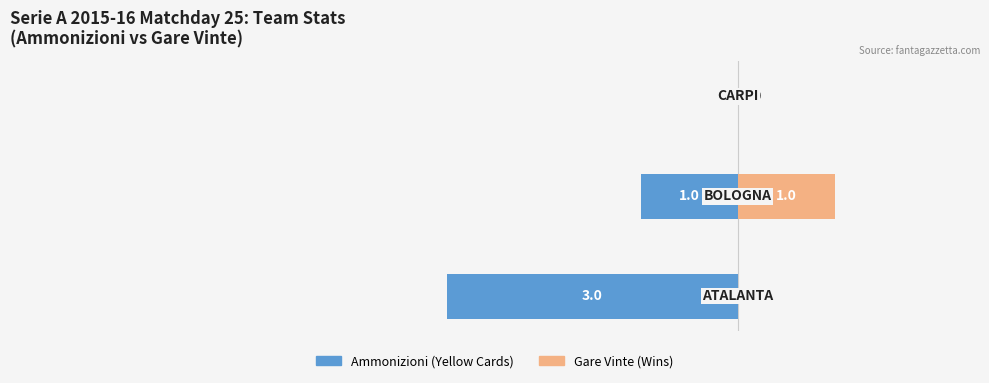

How many bars are there in each group?

2